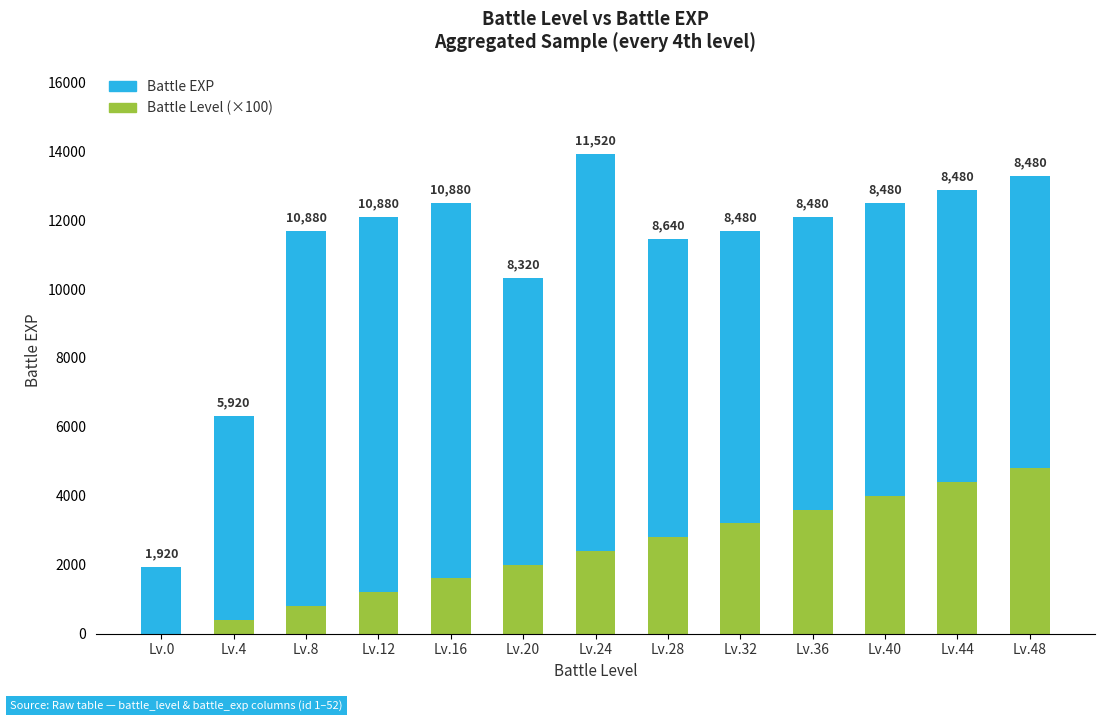

What is the maximum value for Battle Level (×100)?

4800